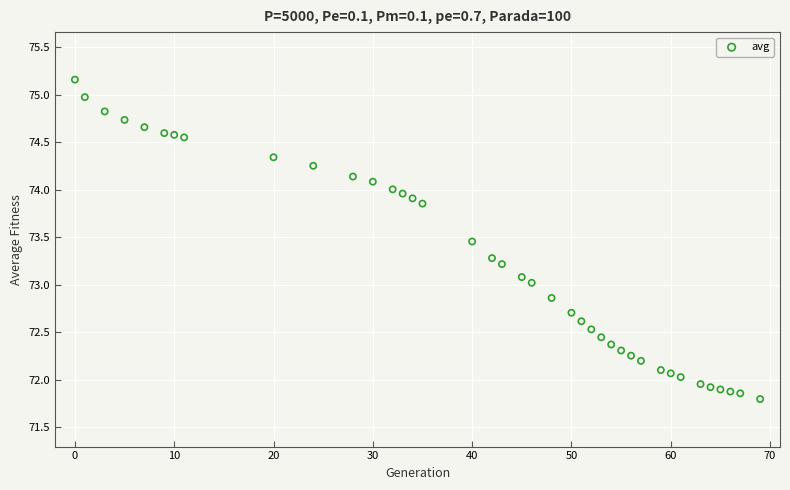

What is the range of Y values (max minus min)?

3.4